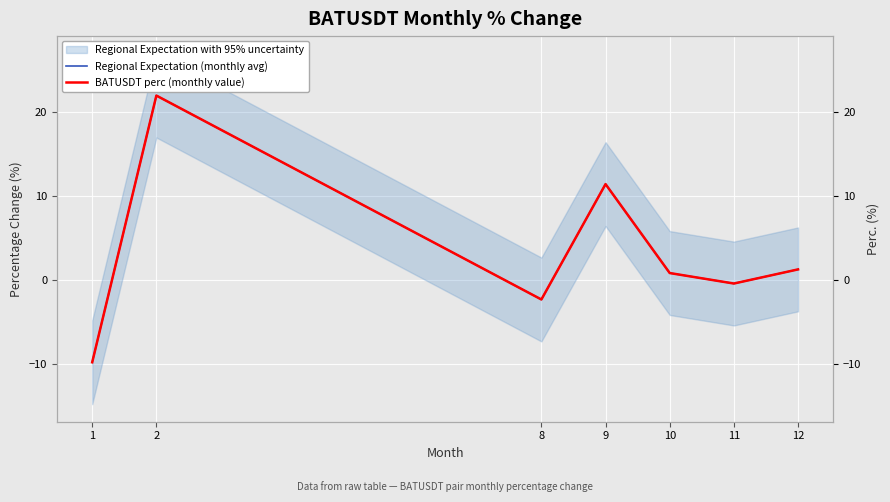

Read the Regional Expectation (monthly avg) value at 8.

-2.4